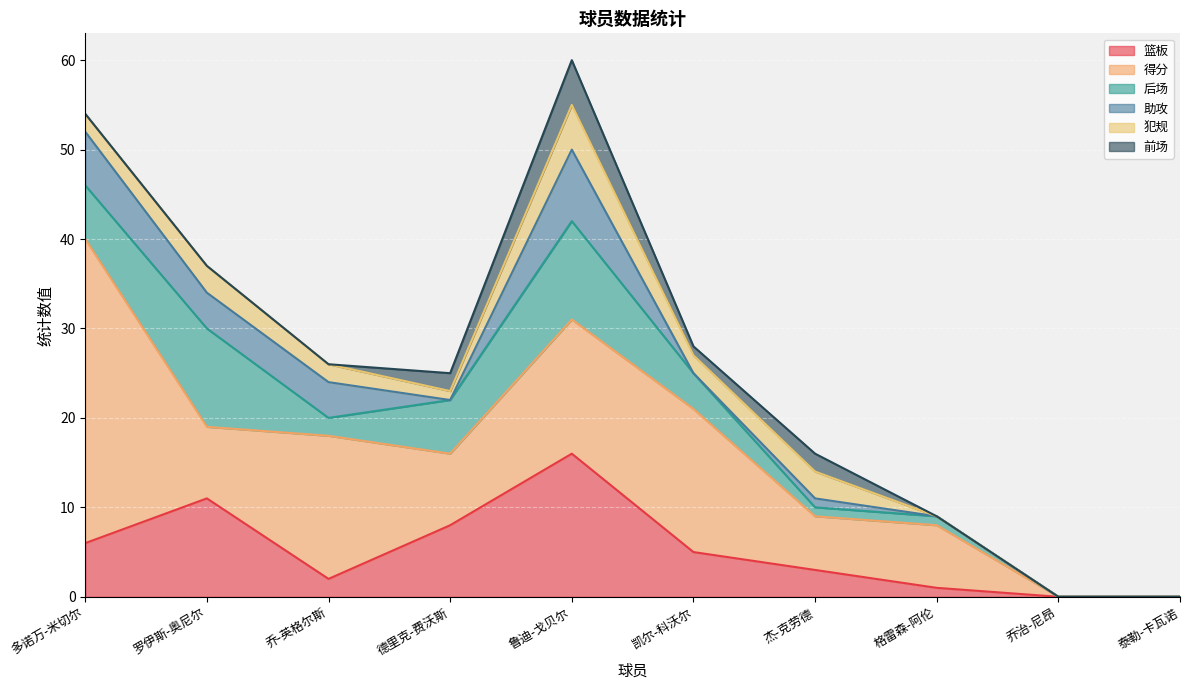

Reading left to right, what are all the values shown in this chart?

篮板: 多诺万-米切尔=6	罗伊斯-奥尼尔=11	乔-英格尔斯=2	德里克-费沃斯=8	鲁迪-戈贝尔=16	凯尔-科沃尔=5	杰-克劳德=3	格雷森-阿伦=1	乔治-尼昂=0	泰勒-卡瓦诺=0
得分: 多诺万-米切尔=34	罗伊斯-奥尼尔=8	乔-英格尔斯=16	德里克-费沃斯=8	鲁迪-戈贝尔=15	凯尔-科沃尔=16	杰-克劳德=6	格雷森-阿伦=7	乔治-尼昂=0	泰勒-卡瓦诺=0
后场: 多诺万-米切尔=6	罗伊斯-奥尼尔=11	乔-英格尔斯=2	德里克-费沃斯=6	鲁迪-戈贝尔=11	凯尔-科沃尔=4	杰-克劳德=1	格雷森-阿伦=1	乔治-尼昂=0	泰勒-卡瓦诺=0
助攻: 多诺万-米切尔=6	罗伊斯-奥尼尔=4	乔-英格尔斯=4	德里克-费沃斯=0	鲁迪-戈贝尔=8	凯尔-科沃尔=0	杰-克劳德=1	格雷森-阿伦=0	乔治-尼昂=0	泰勒-卡瓦诺=0
犯规: 多诺万-米切尔=2	罗伊斯-奥尼尔=3	乔-英格尔斯=2	德里克-费沃斯=1	鲁迪-戈贝尔=5	凯尔-科沃尔=2	杰-克劳德=3	格雷森-阿伦=0	乔治-尼昂=0	泰勒-卡瓦诺=0
前场: 多诺万-米切尔=0	罗伊斯-奥尼尔=0	乔-英格尔斯=0	德里克-费沃斯=2	鲁迪-戈贝尔=5	凯尔-科沃尔=1	杰-克劳德=2	格雷森-阿伦=0	乔治-尼昂=0	泰勒-卡瓦诺=0